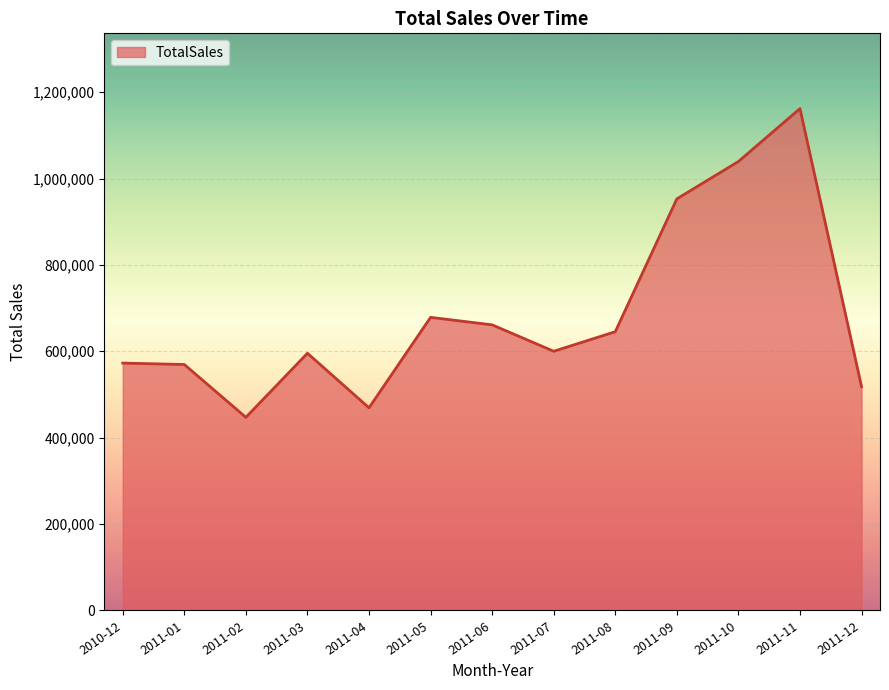

What is the average value?

685492.9